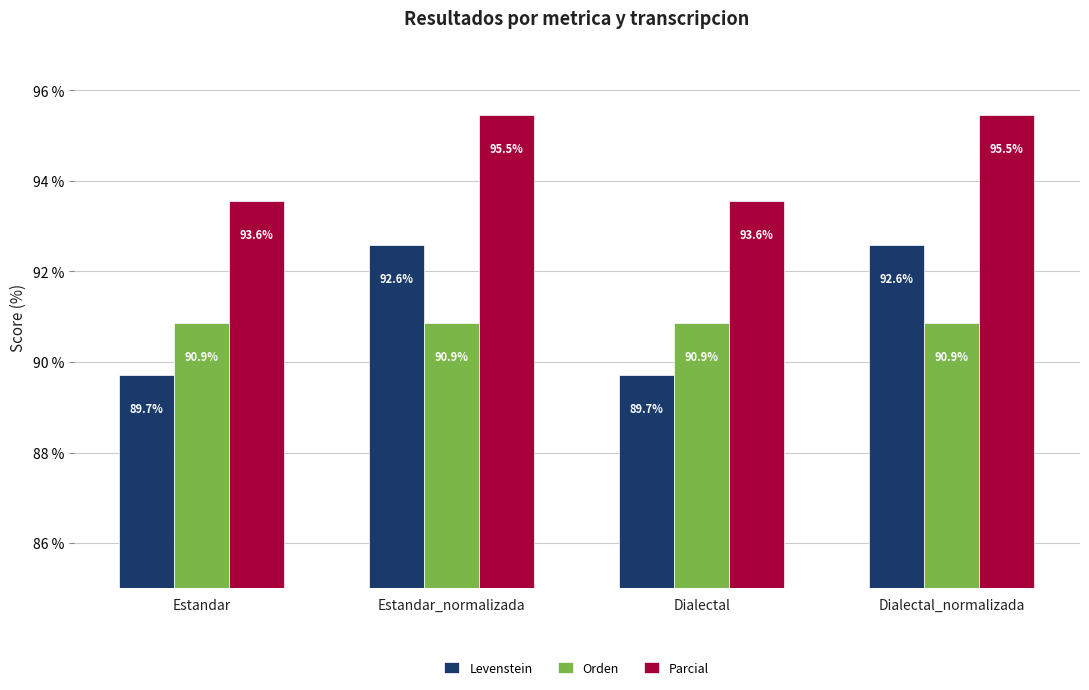

Which series changed the most between Estandar and Estandar_normalizada?

Levenstein